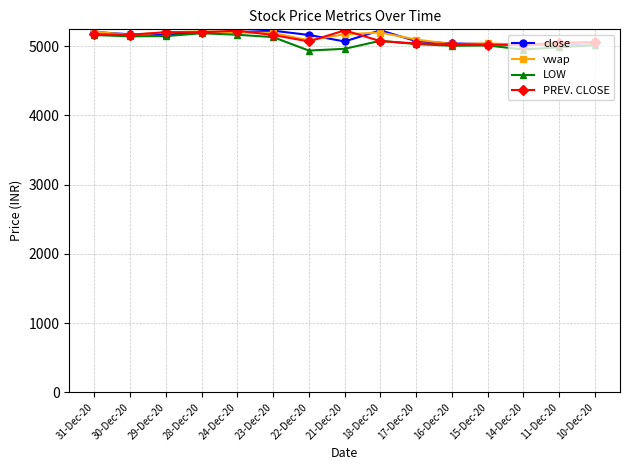

True or false: close has a value of 2051.9 at 23-Dec-20.

False